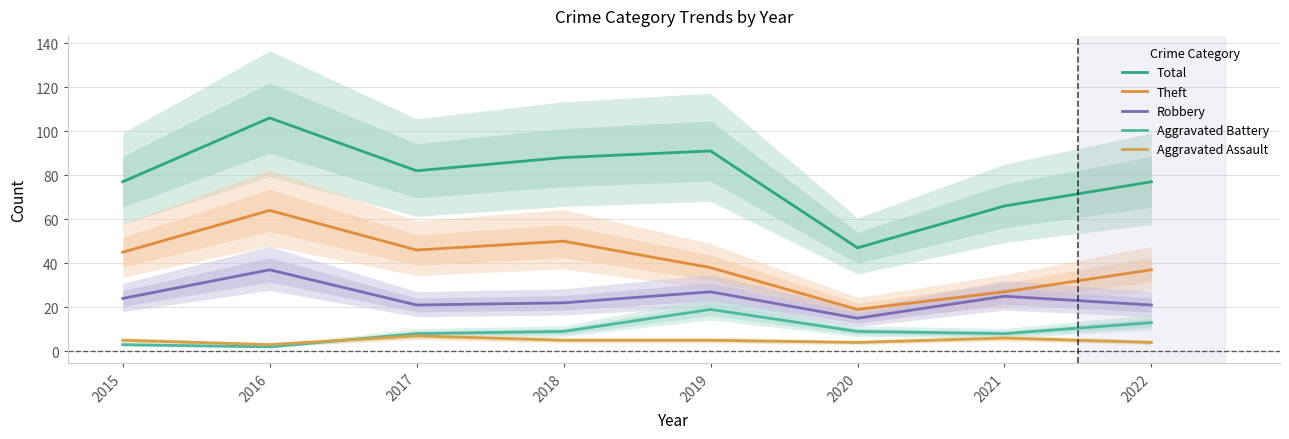

Rank the series at 2015 from lowest to highest value.

Aggravated Battery, Aggravated Assault, Robbery, Theft, Total